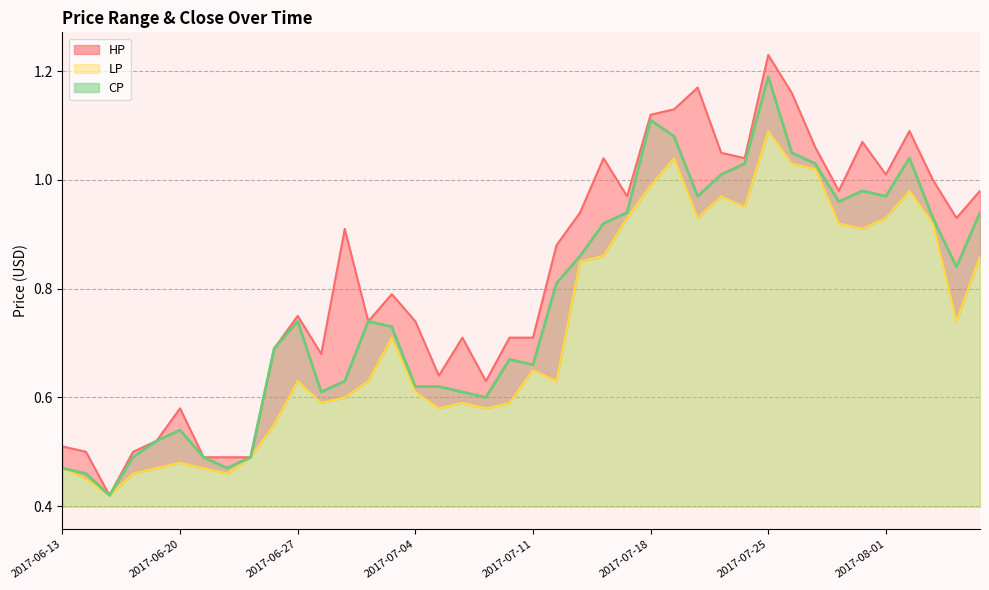

Read the HP value at 2017-08-07.

1.0